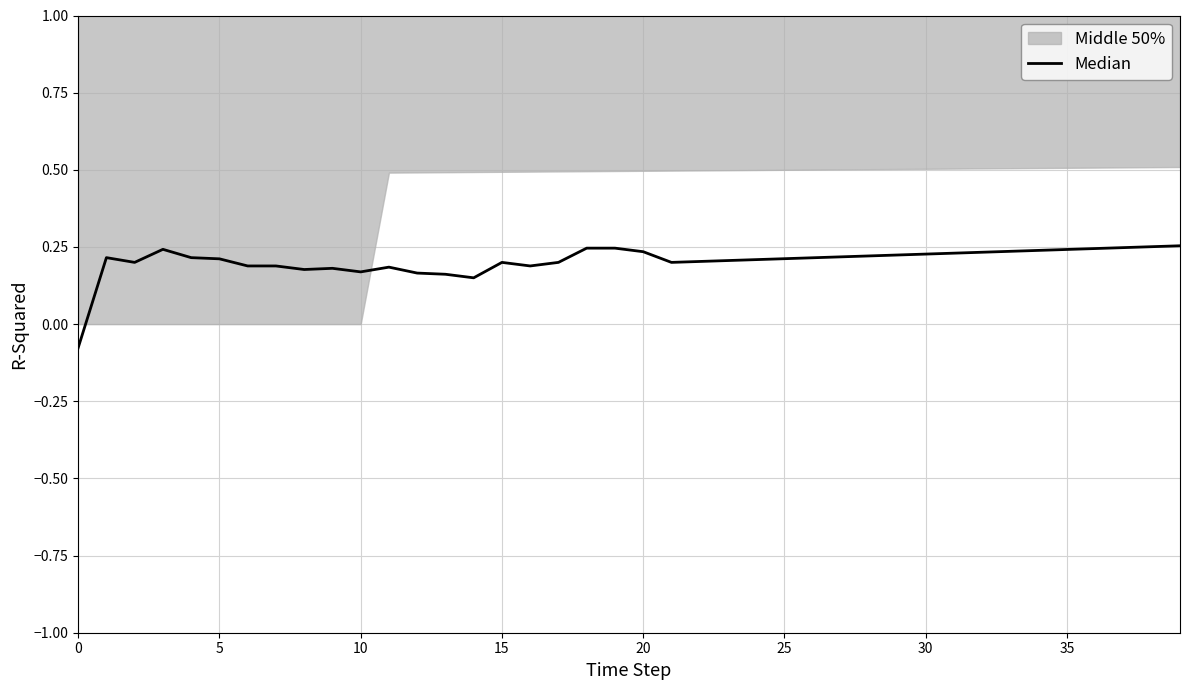

Read the value at 10.

0.2